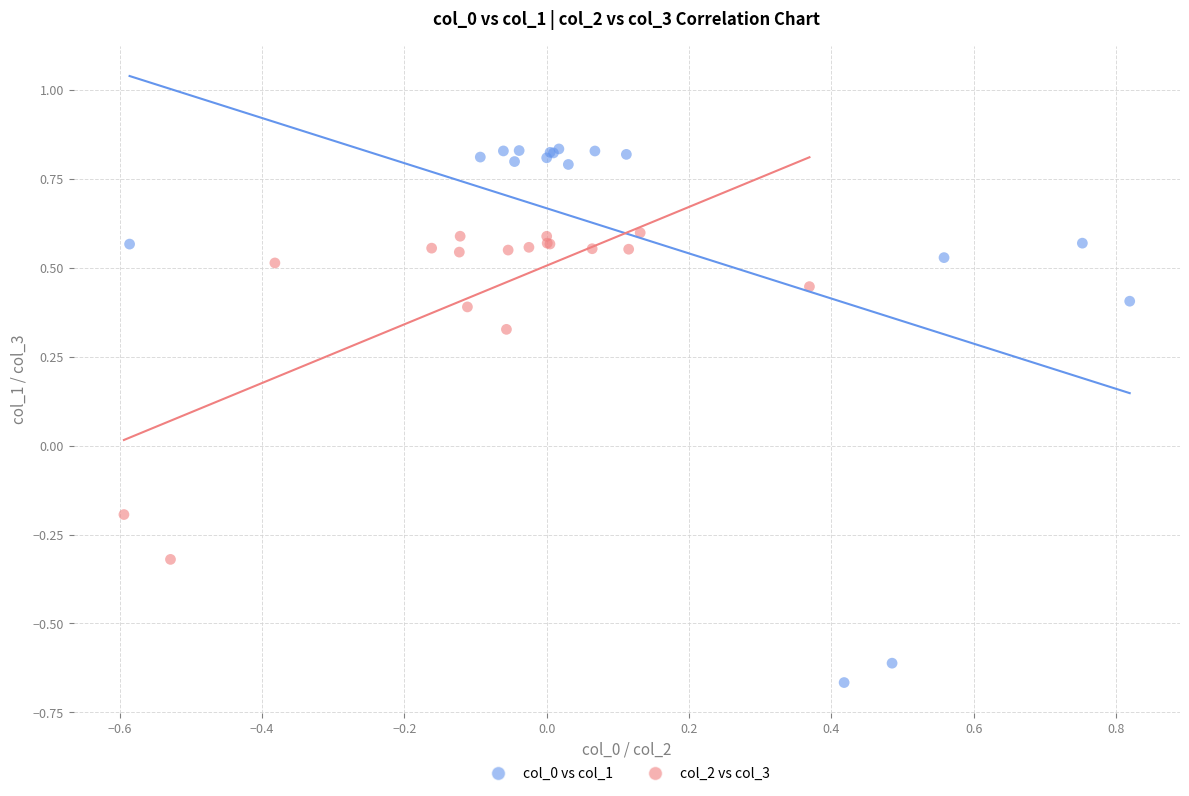

Which series contains the highest Y value?

col_0 vs col_1